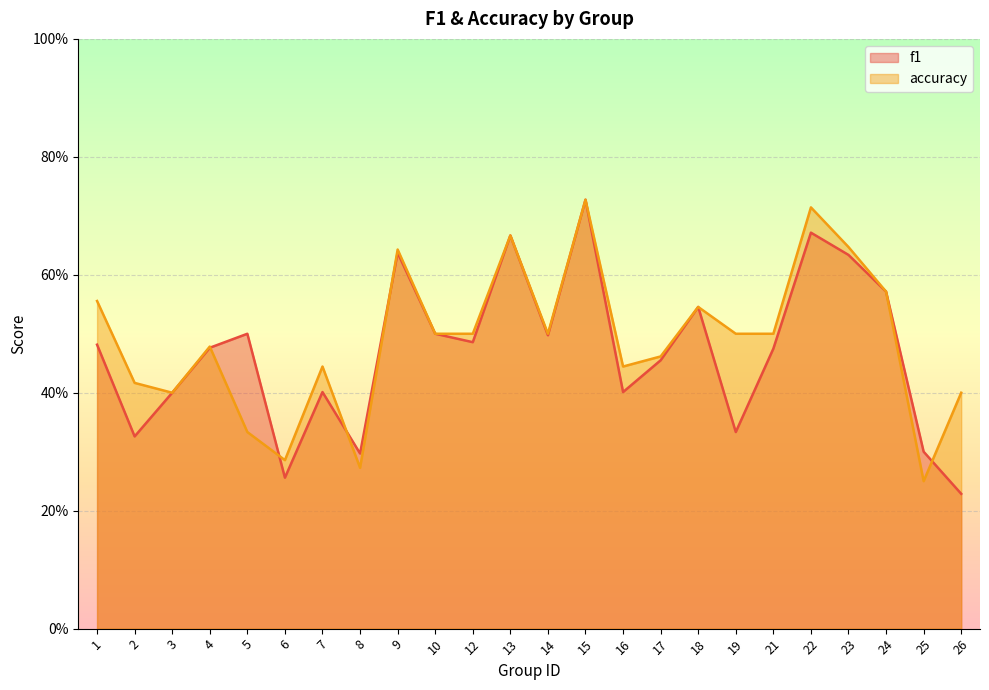

Between which two adjacent categories do accuracy and f1 first intersect?

4 and 5